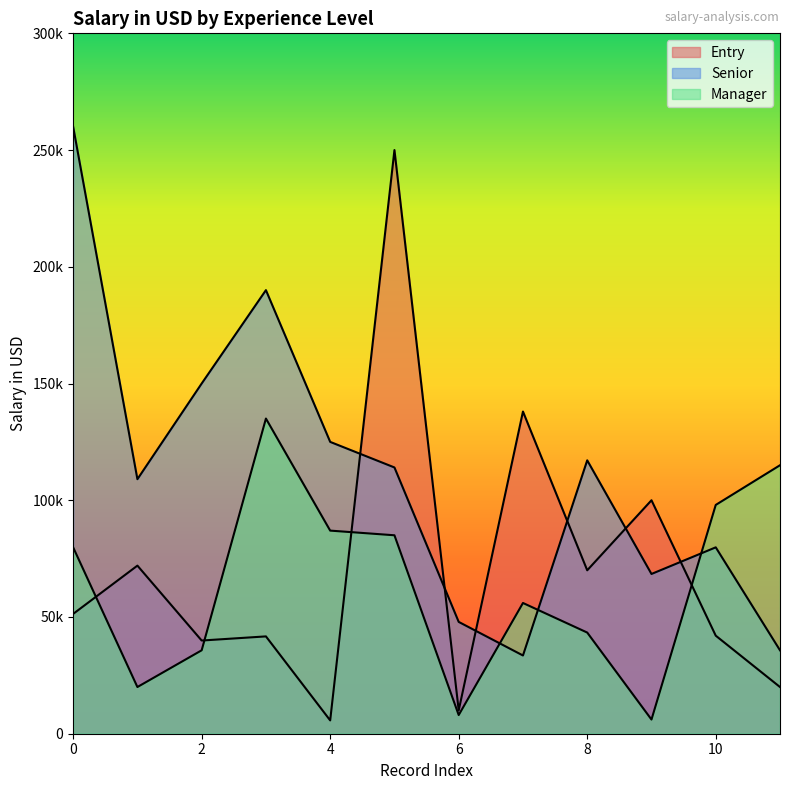

Where is the first local maximum for Senior?

3